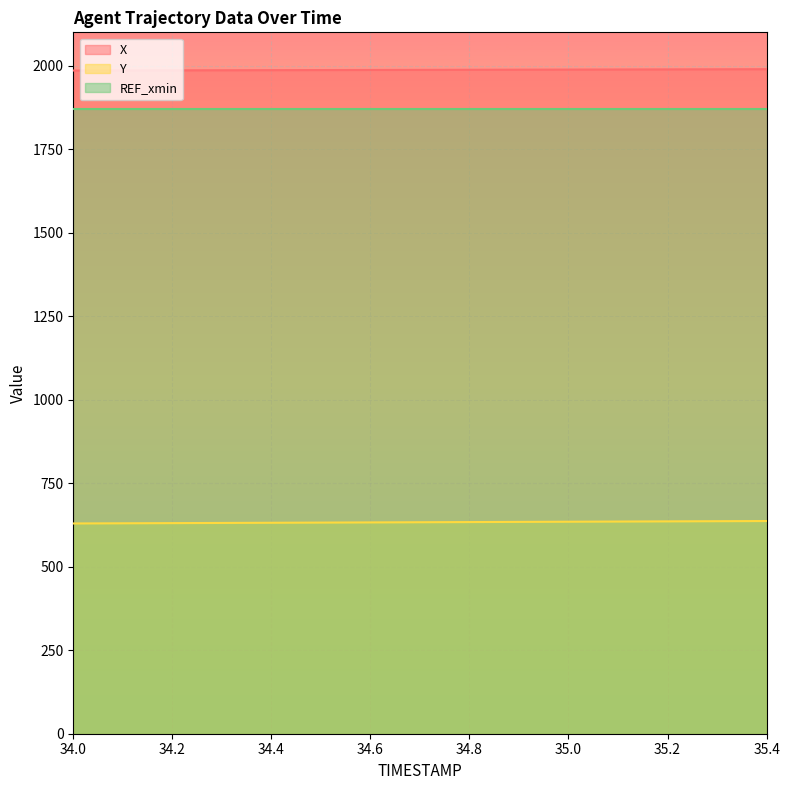

What is the greatest value displayed?

1989.6